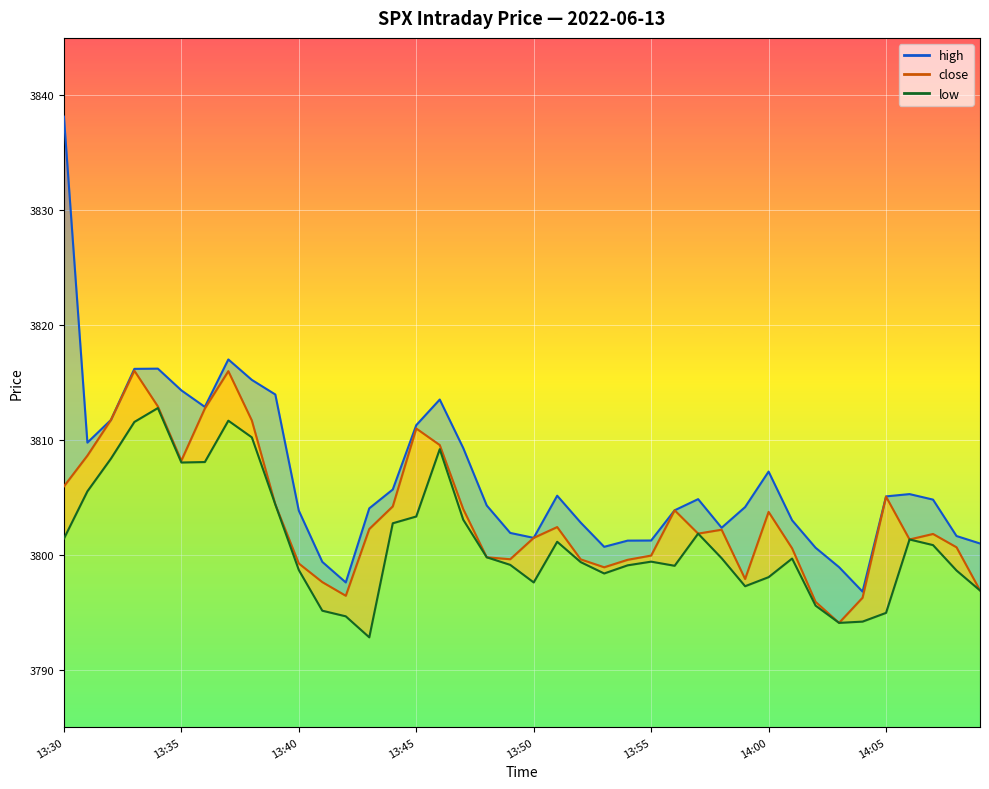

At how many categories does at least one series exceed 3823?

1